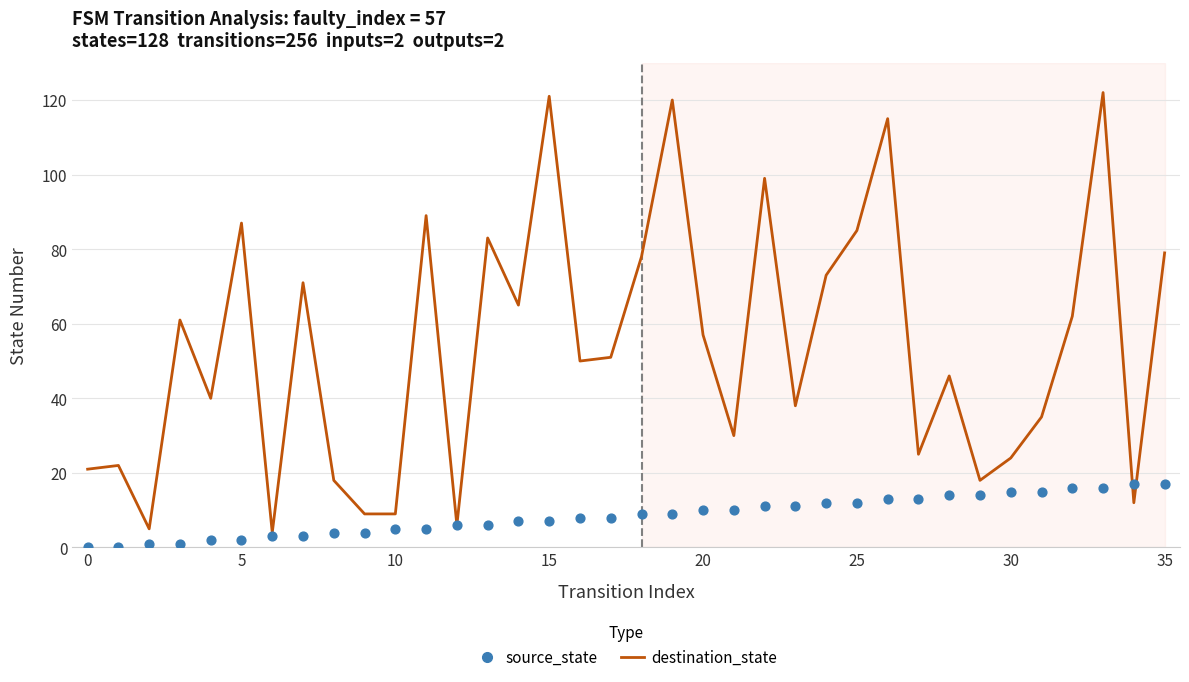

Which series contains the lowest Y value?

source_state